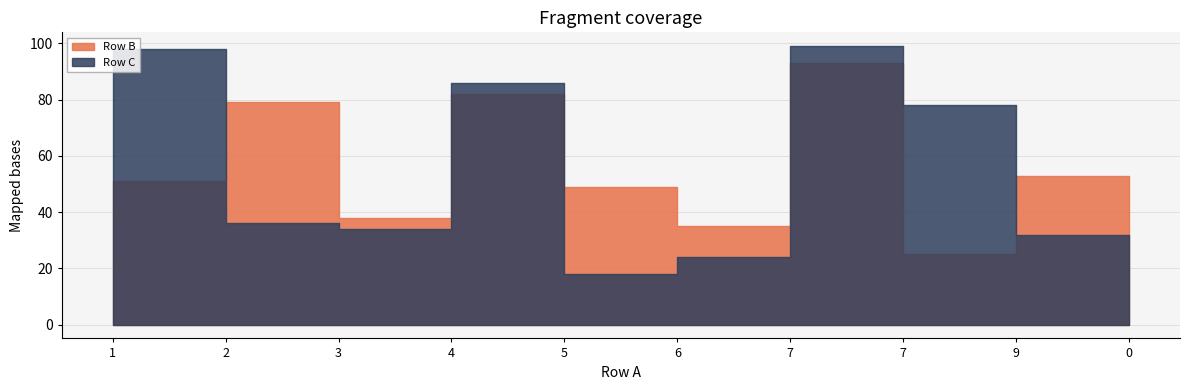

At which label does Row B reach its minimum?

7